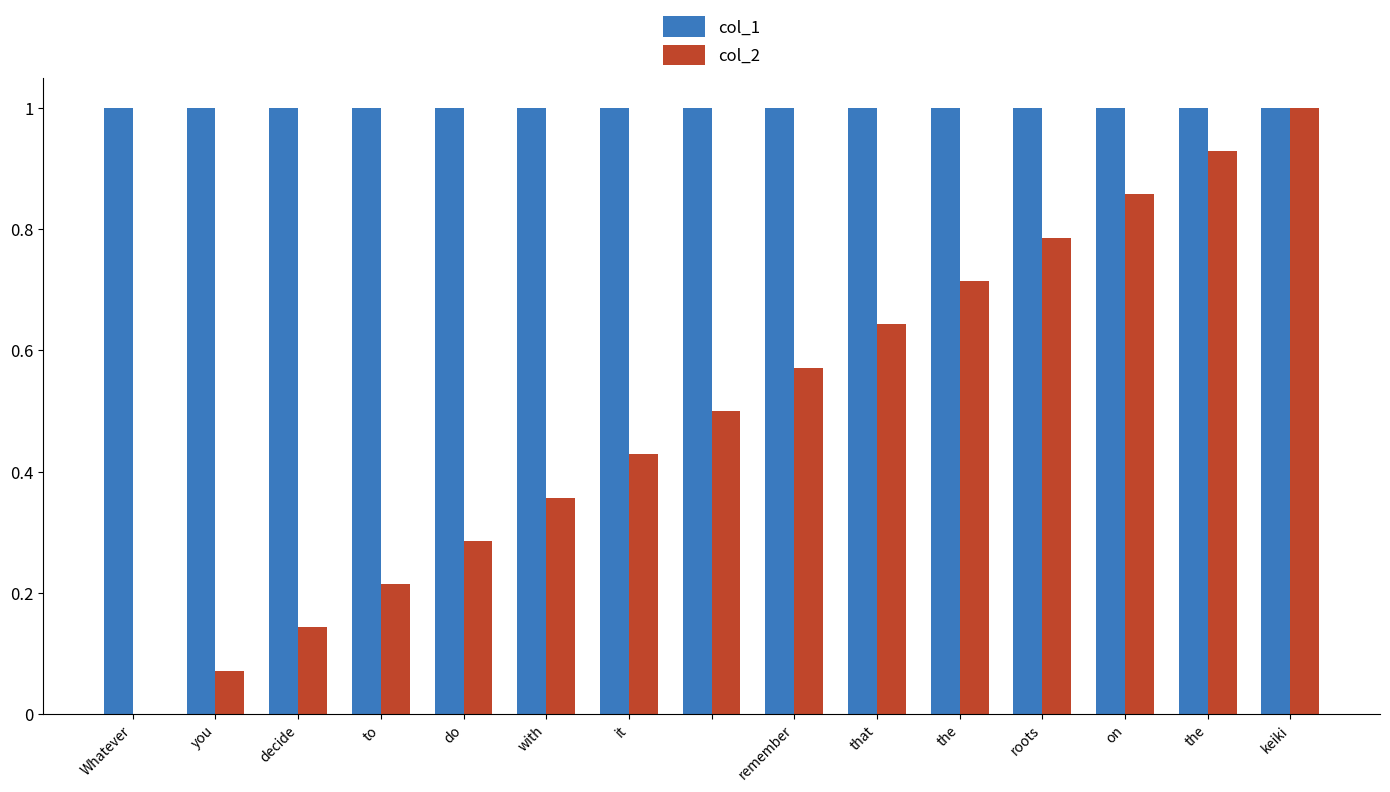

Which series has the largest total across all categories?

col_1